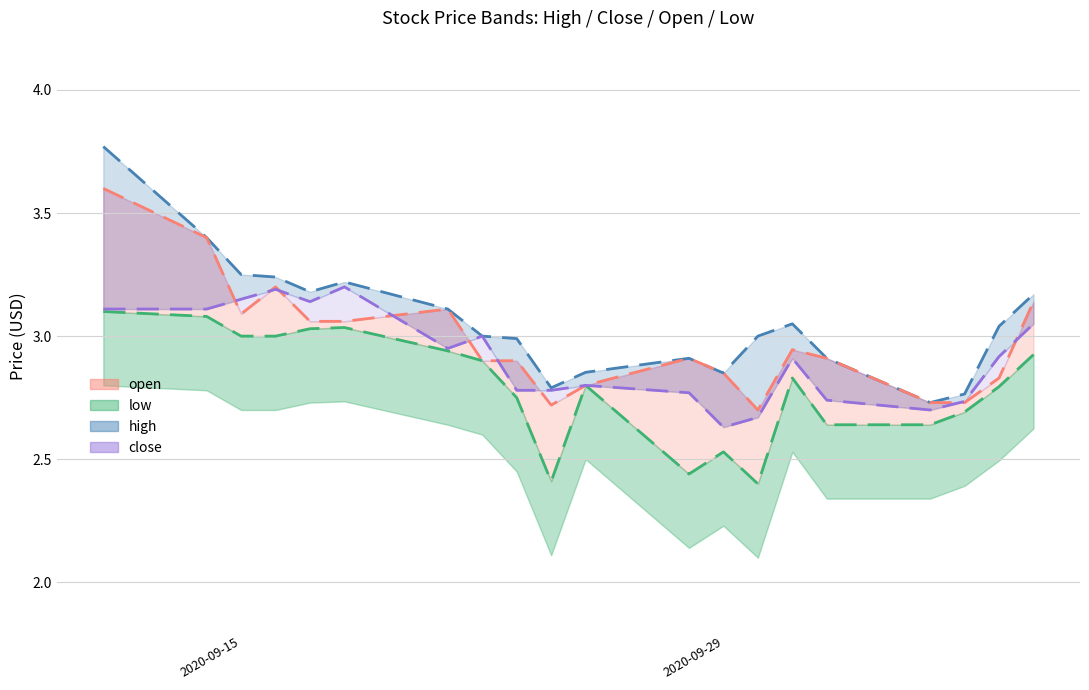

What is the minimum value for high?

2.7